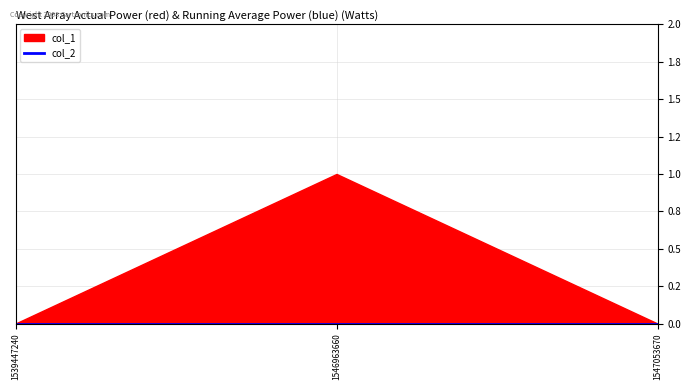

List the labels in order of col_2 value, smallest first.

1539447240, 1546963660, 1547053670